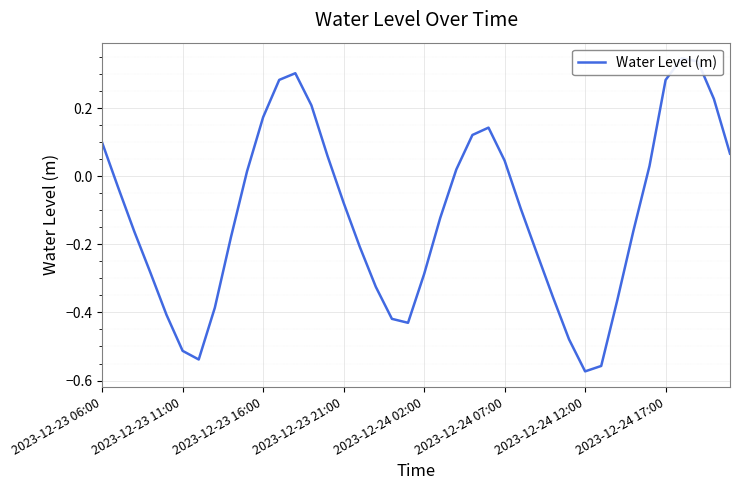

True or false: the data shows -0.2 at 26.

False